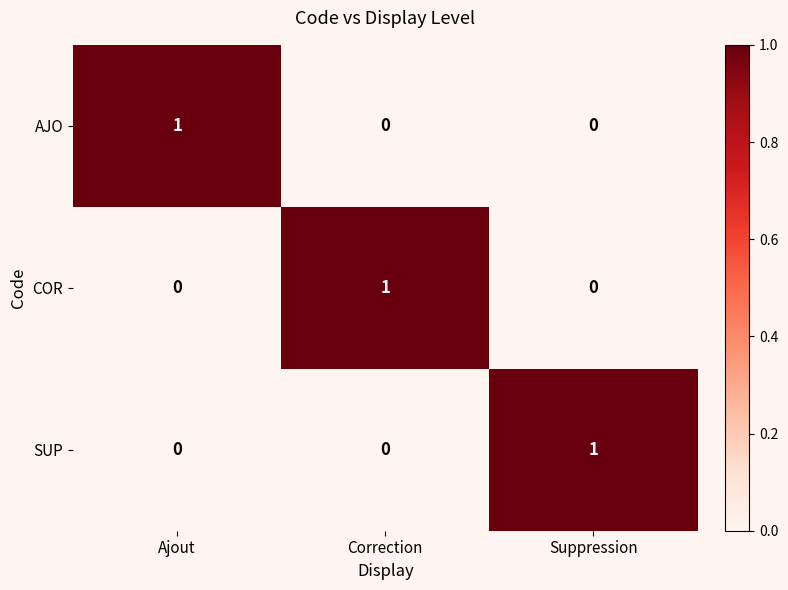

True or false: SUP has a value of 0 at Correction.

True